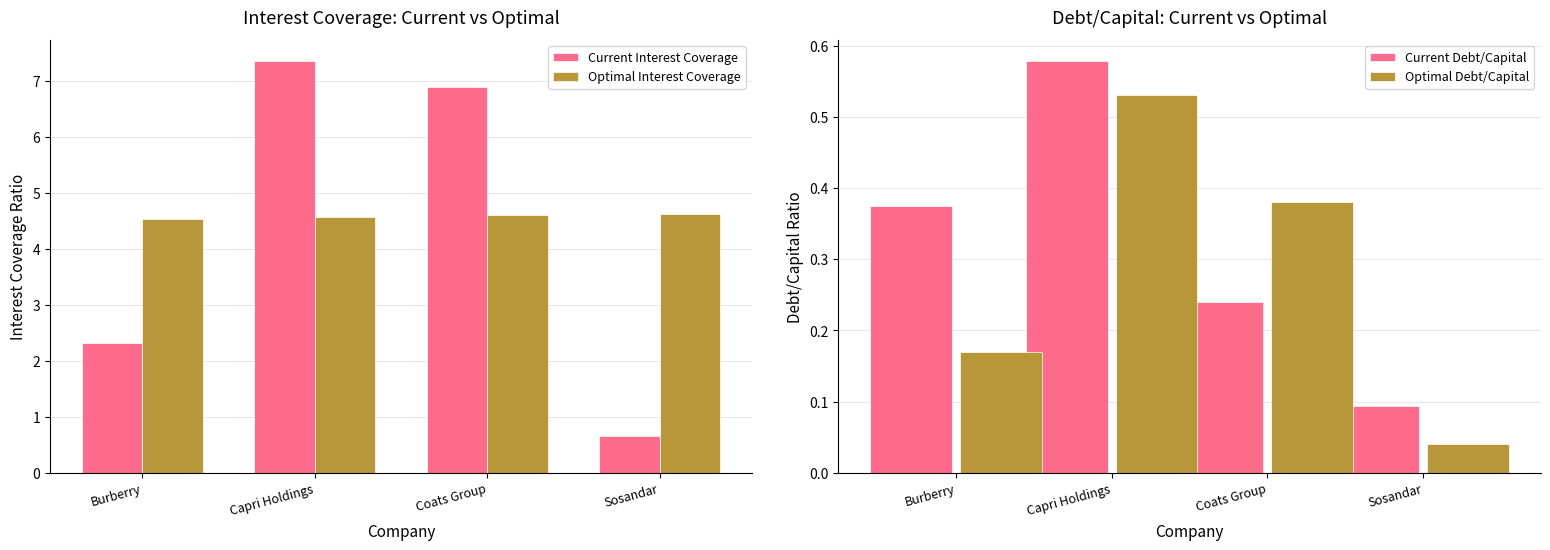

Reading right to left, what are all the values shown in this chart?

Current Interest Coverage: Sosandar=0.7	Coats Group=6.9	Capri Holdings=7.4	Burberry=2.3
Optimal Interest Coverage: Sosandar=4.6	Coats Group=4.6	Capri Holdings=4.6	Burberry=4.5
Current Debt/Capital: Sosandar=0.1	Coats Group=0.2	Capri Holdings=0.6	Burberry=0.4
Optimal Debt/Capital: Sosandar=0.0	Coats Group=0.4	Capri Holdings=0.5	Burberry=0.2